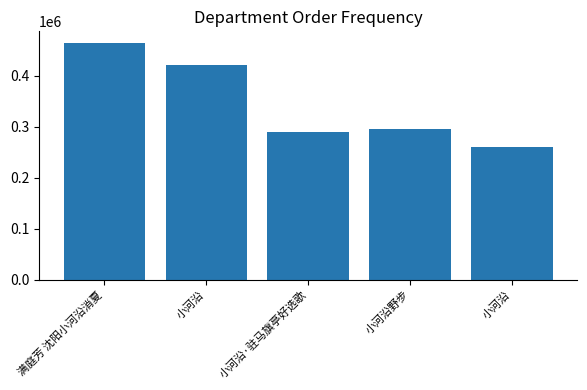

What is the approximate value at 小河沿野步, to the nearest 100?

296100